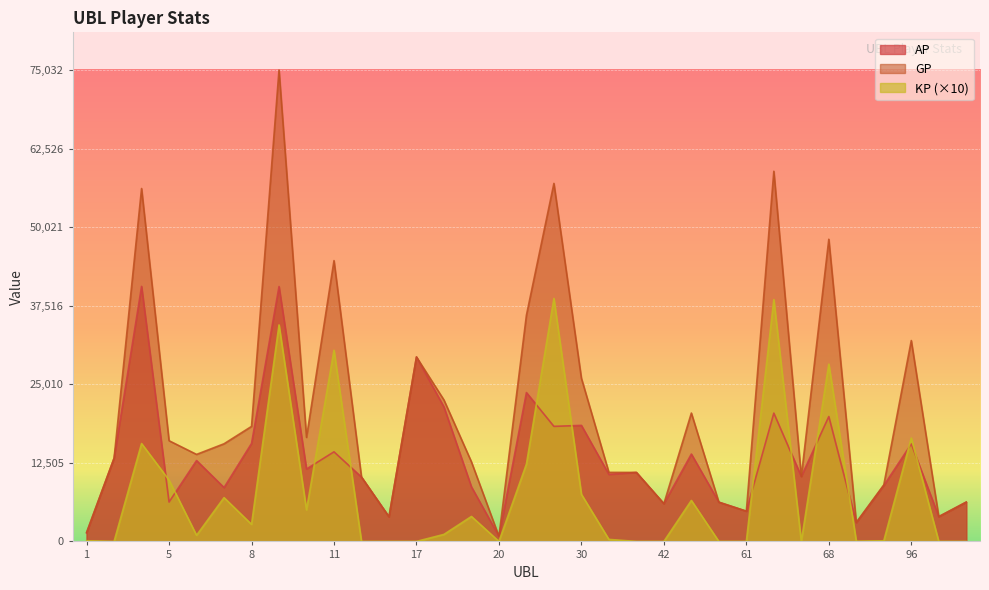

At which label does KP first exceed 975?

4